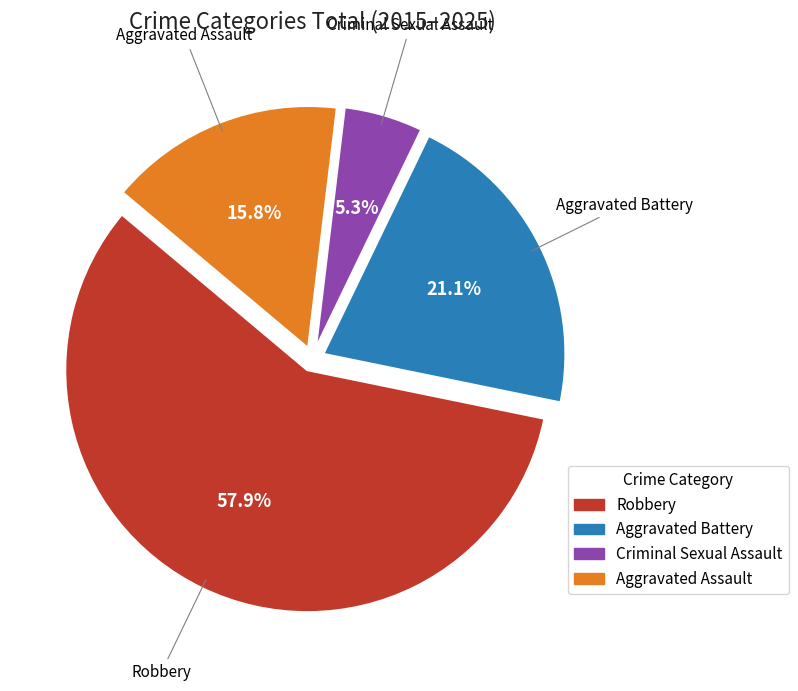

Which slice represents more than half of the pie?

Robbery